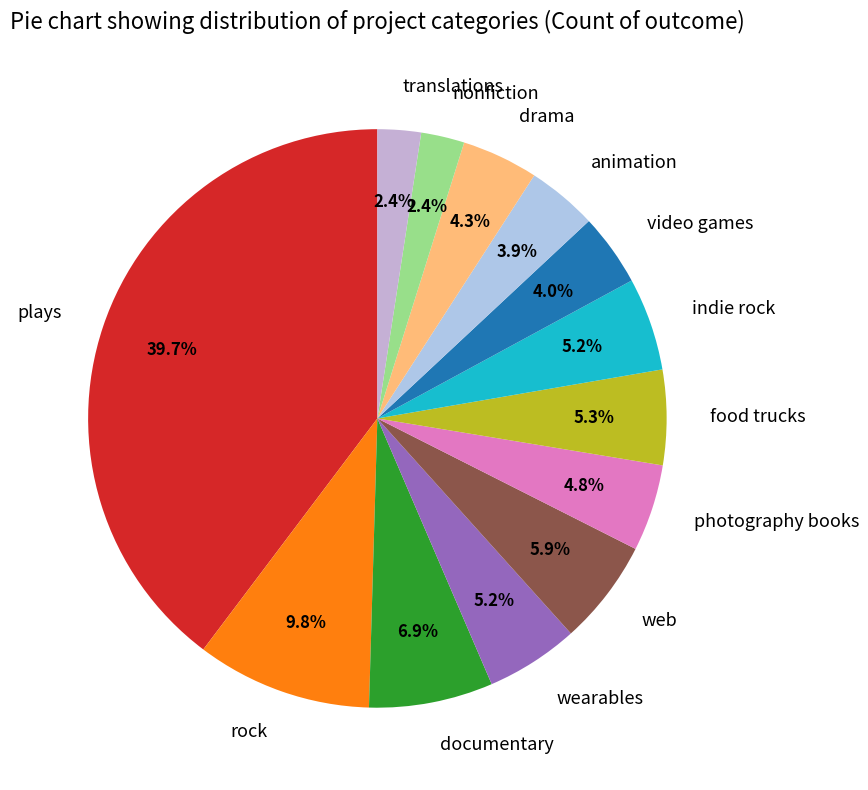

To the nearest percent, what is the difference between the largest and smallest slice percentages?

37%